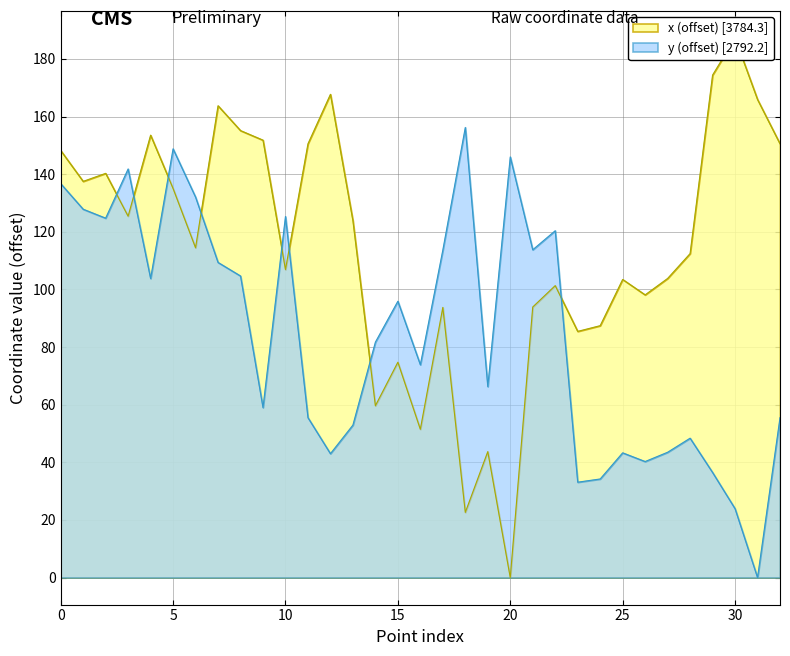

Is it true that x equals 74.8 at 15?

True